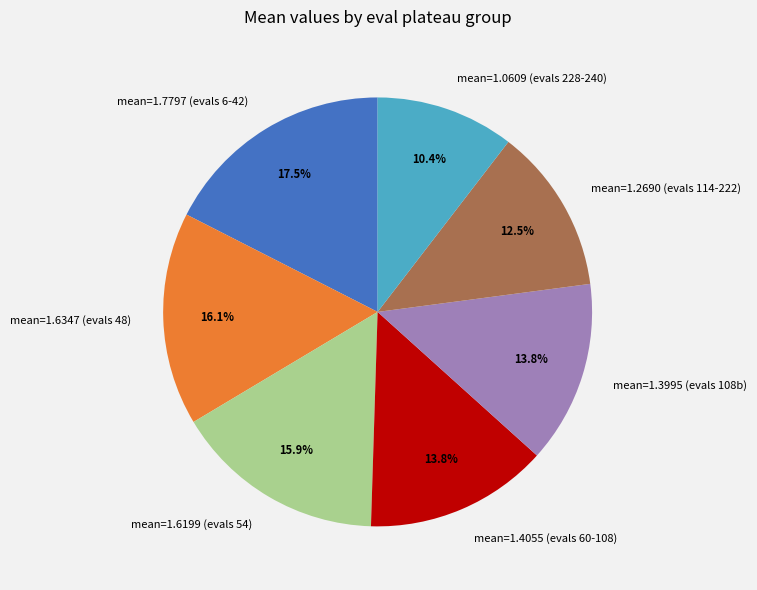

Between mean=1.2690 (evals 114-222) and mean=1.6199 (evals 54), which is larger?

mean=1.6199 (evals 54)